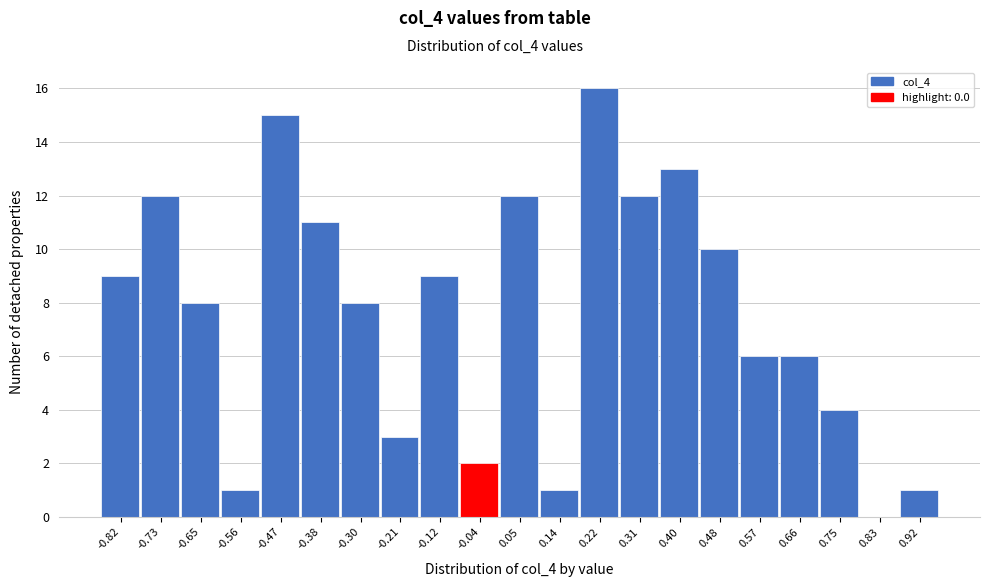

Reading left to right, extract all data points from this chart.

-0.82=9	-0.73=12	-0.65=8	-0.56=1	-0.47=15	-0.38=11	-0.30=8	-0.21=3	-0.12=9	-0.04=2	0.05=12	0.14=1	0.22=16	0.31=12	0.40=13	0.48=10	0.57=6	0.66=6	0.75=4	0.83=0	0.92=1